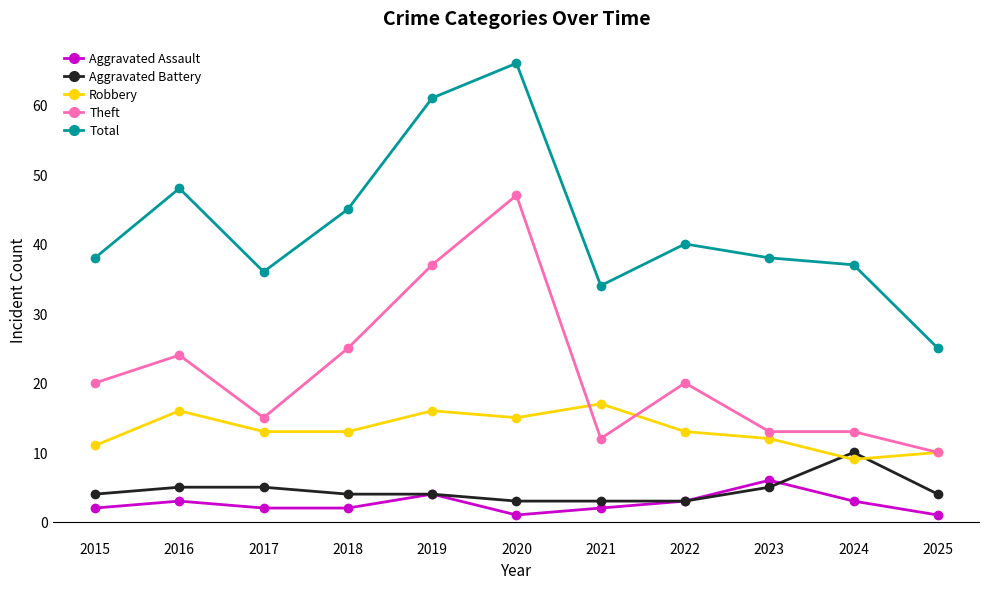

Reading left to right, list all the values displayed in this chart.

Aggravated Assault: 2015=2	2016=3	2017=2	2018=2	2019=4	2020=1	2021=2	2022=3	2023=6	2024=3	2025=1
Aggravated Battery: 2015=4	2016=5	2017=5	2018=4	2019=4	2020=3	2021=3	2022=3	2023=5	2024=10	2025=4
Robbery: 2015=11	2016=16	2017=13	2018=13	2019=16	2020=15	2021=17	2022=13	2023=12	2024=9	2025=10
Theft: 2015=20	2016=24	2017=15	2018=25	2019=37	2020=47	2021=12	2022=20	2023=13	2024=13	2025=10
Total: 2015=38	2016=48	2017=36	2018=45	2019=61	2020=66	2021=34	2022=40	2023=38	2024=37	2025=25